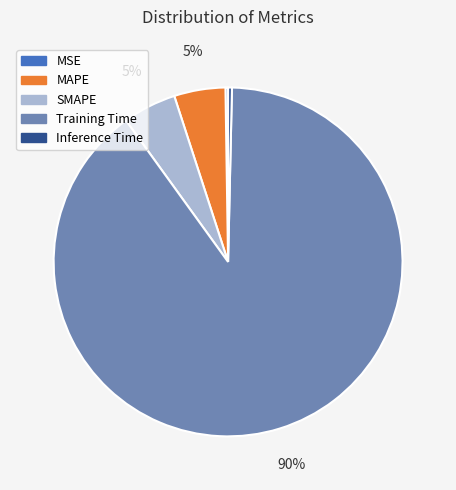

Is it true that SMAPE is 5% of the pie?

True